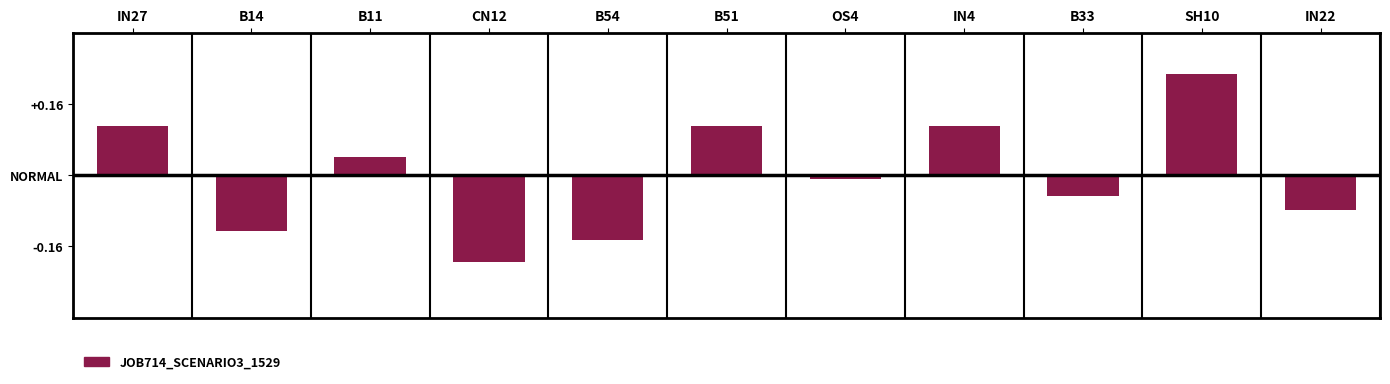

Reading left to right, what are all the values shown in this chart?

IN27=0.1	B14=-0.1	B11=0.0	CN12=-0.2	B54=-0.1	B51=0.1	OS4=-0.0	IN4=0.1	B33=-0.0	SH10=0.2	IN22=-0.1